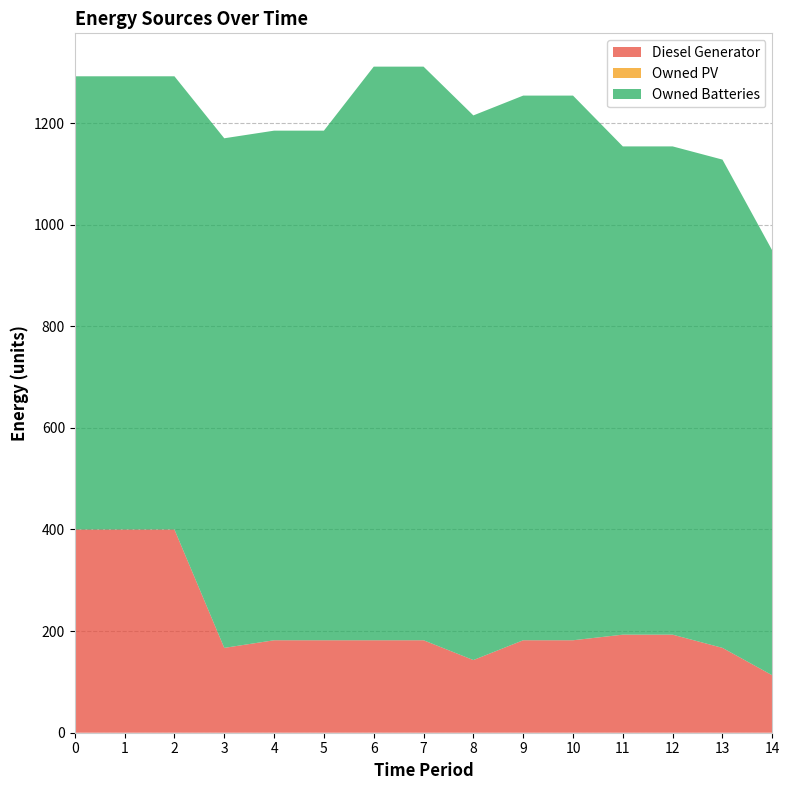

Reading left to right, what are all the values shown in this chart?

Diesel Generator: 400	400	400	167	182	182	182	182	143	182	182	193	193	167	113
Owned PV: 0	0	0	0	0	0	0	0	0	0	0	0	0	0	0
Owned Batteries: 892	892	892	1003	1003	1003	1129	1129	1072	1072	1072	961	961	961	836